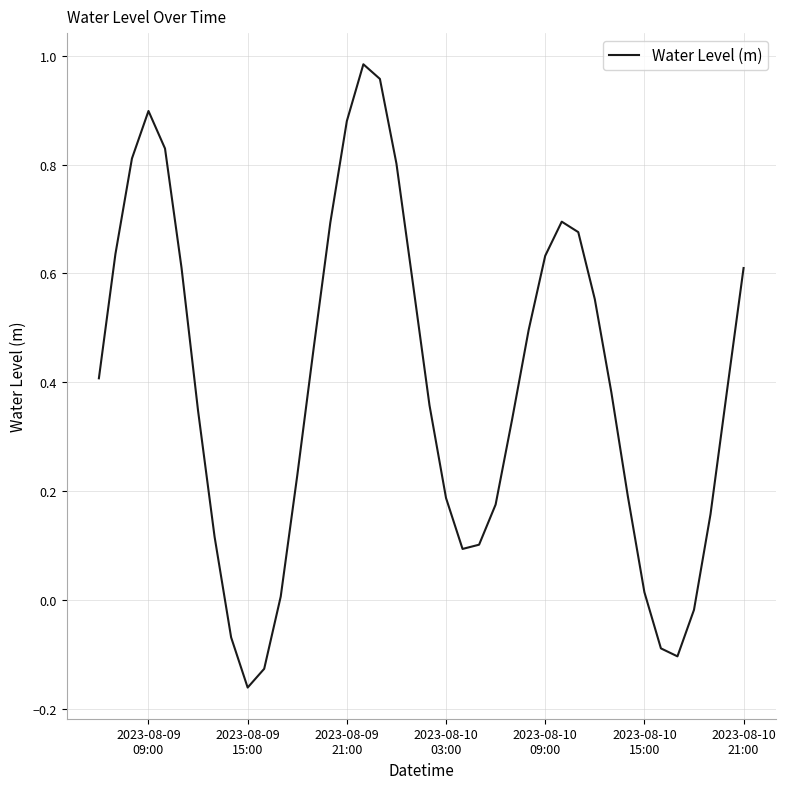

How many lines are shown in the chart?

1